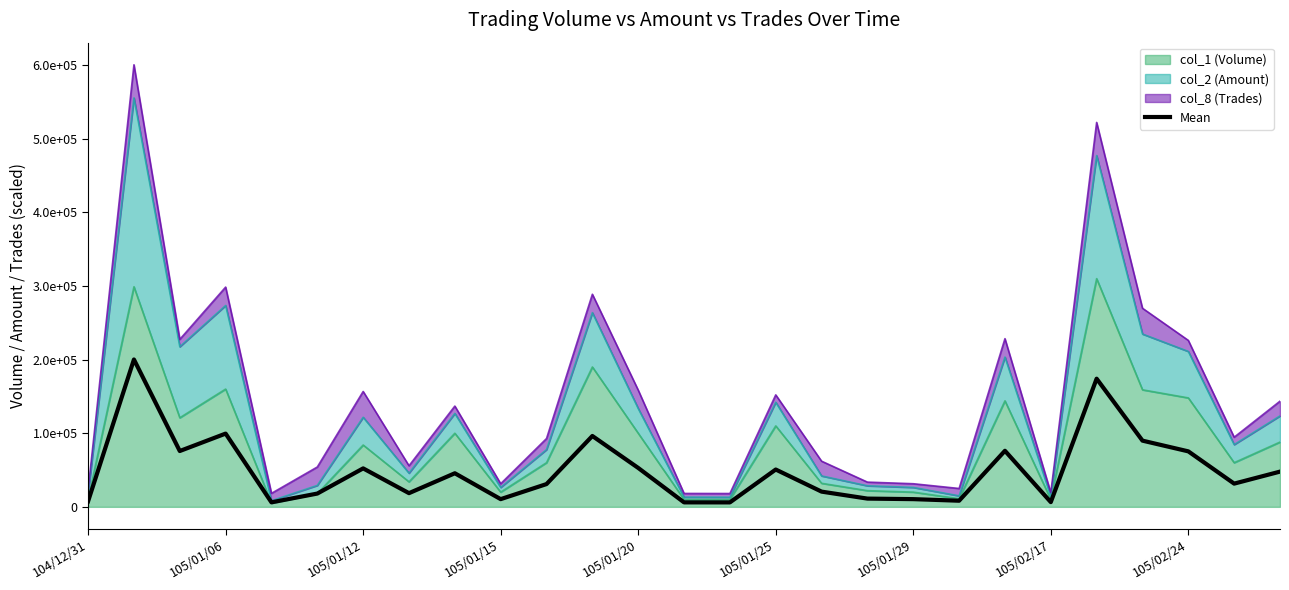

Reading left to right, list all the values displayed in this chart.

7566.7	200176.7	75840.0	99510.0	6110.0	18046.7	52246.7	18600.0	45633.3	10466.7	30933.3	96266.7	52866.7	6066.7	6033.3	50700.0	20680.0	11200.0	10466.7	8316.7	76156.7	6433.3	174073.3	89930.0	75373.3	31533.3	47853.3